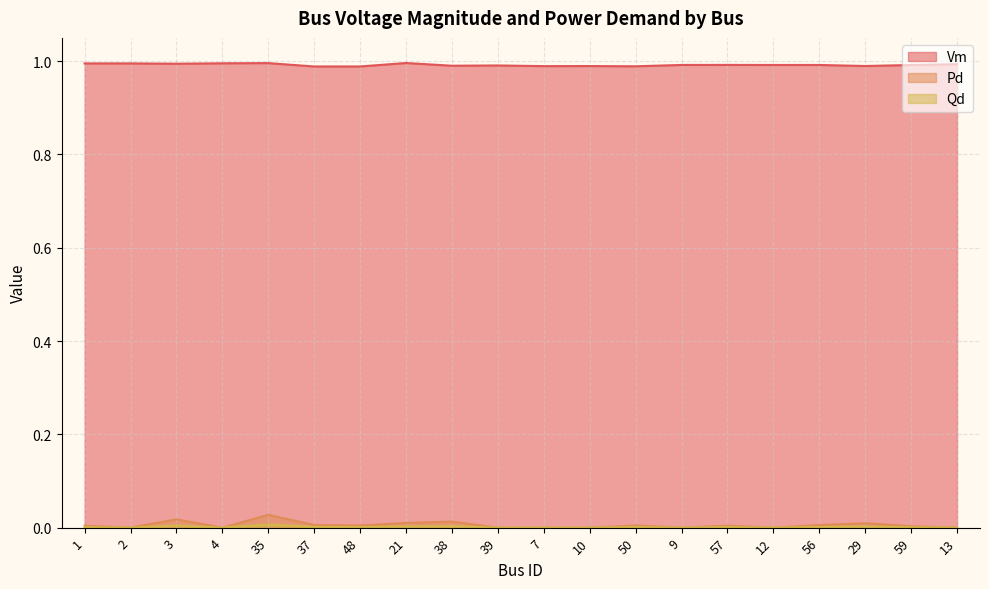

Is the value of Vm at 50 greater than the value of Pd at 35?

Yes